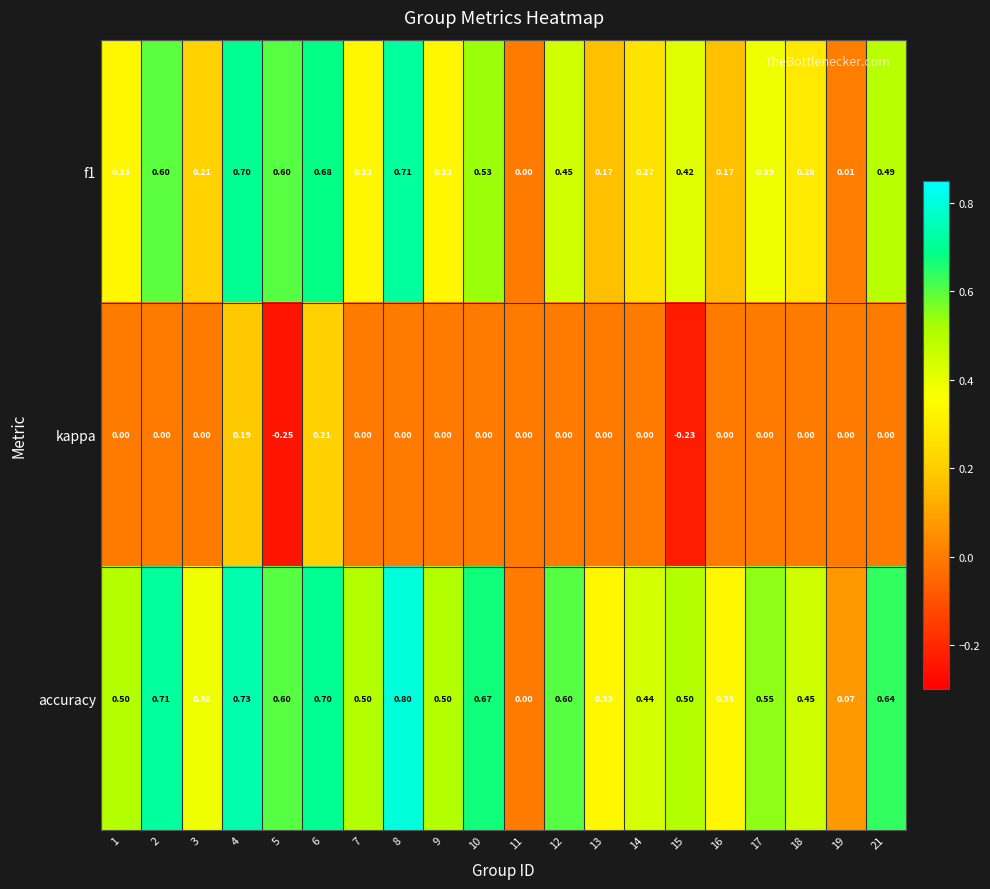

Which series has the largest range (max minus min)?

accuracy